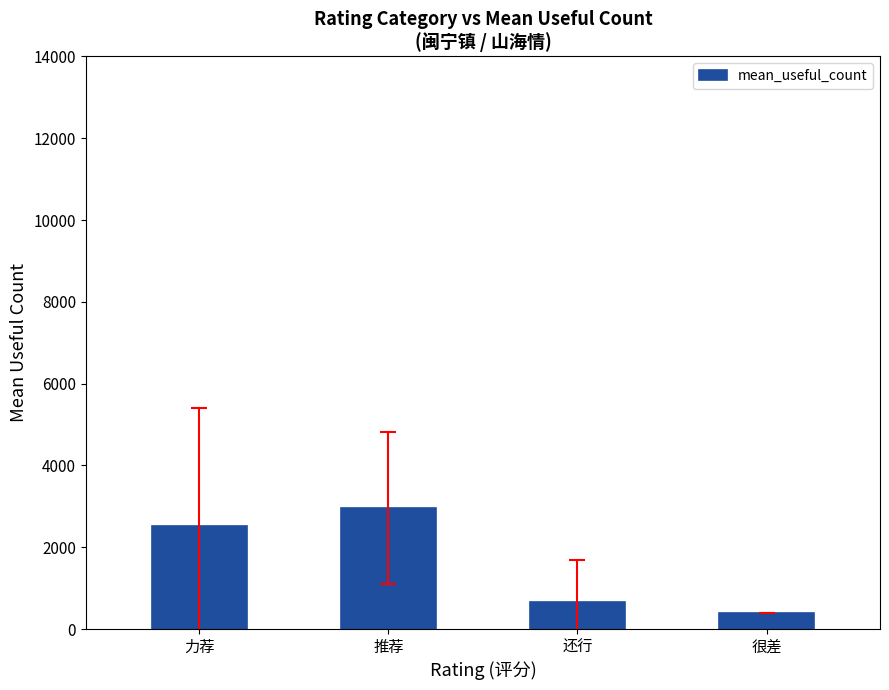

Reading left to right, transcribe all the data shown in this chart.

2518.5	2957.0	658.2	398.0